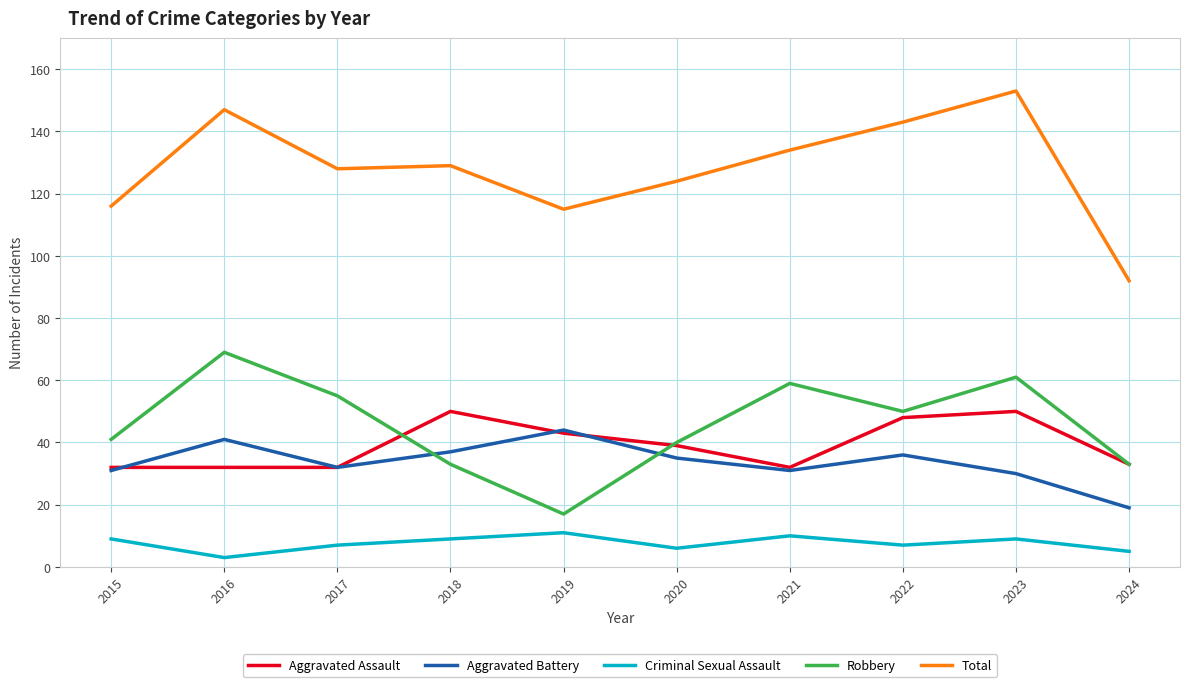

What are all the series names shown in the legend?

Aggravated Assault, Aggravated Battery, Criminal Sexual Assault, Robbery, Total